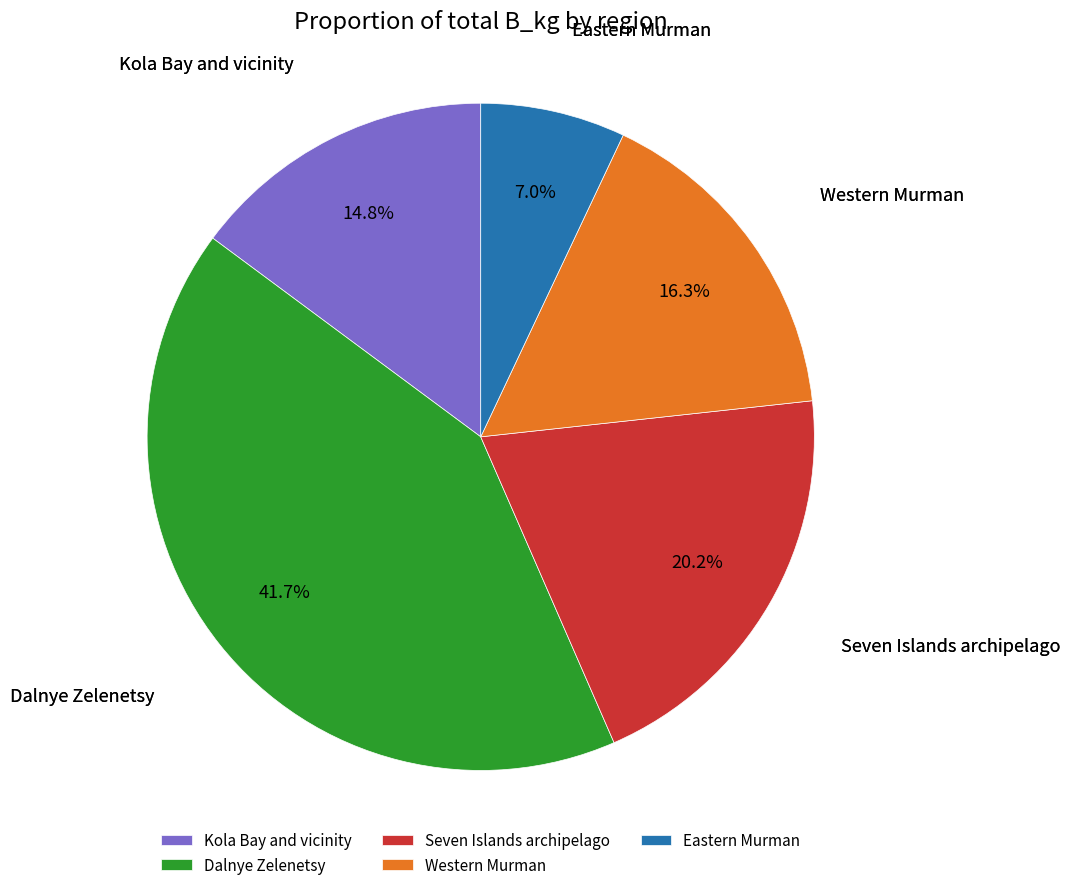

What is the ratio of the value at Kola Bay and vicinity to the value at Eastern Murman?

2.1